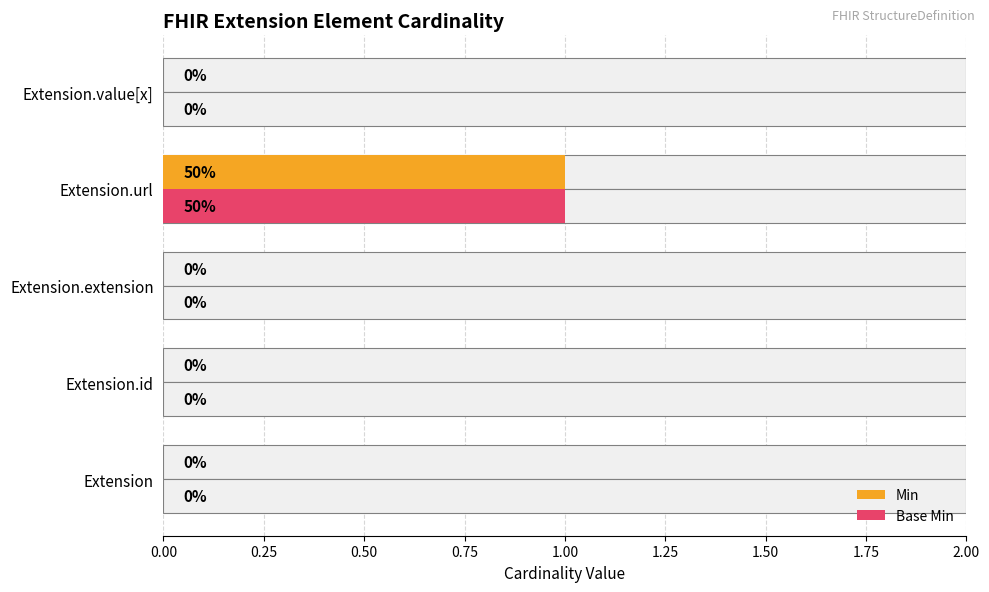

Rank the series at Extension from highest to lowest value.

Min, Base Min